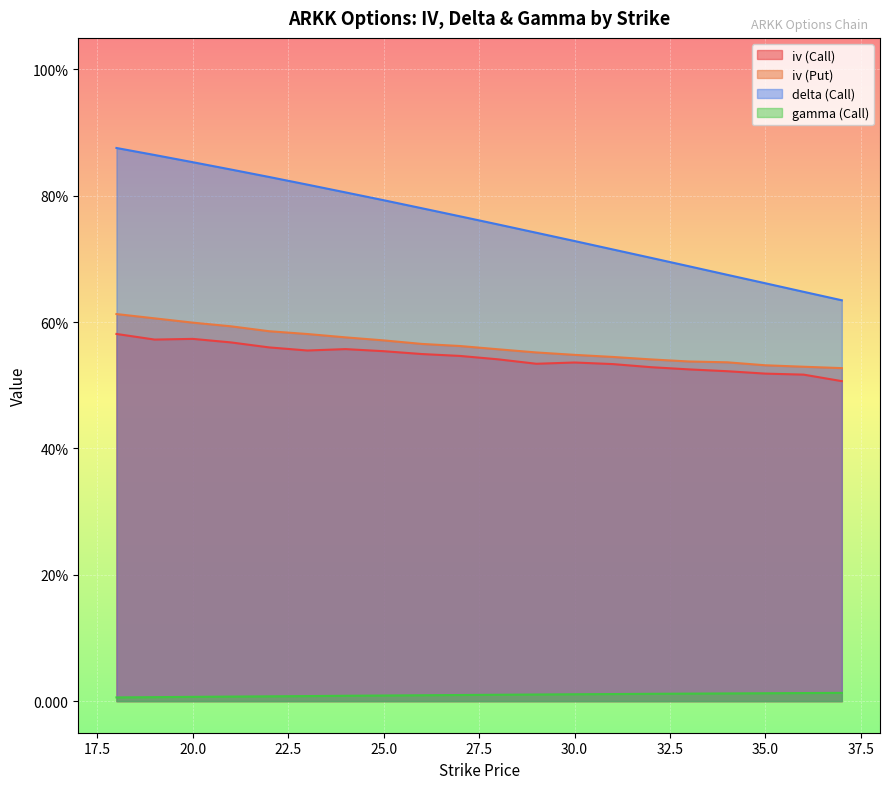

Rank the series by their maximum value, from lowest to highest.

gamma (Call), iv (Call), iv (Put), delta (Call)